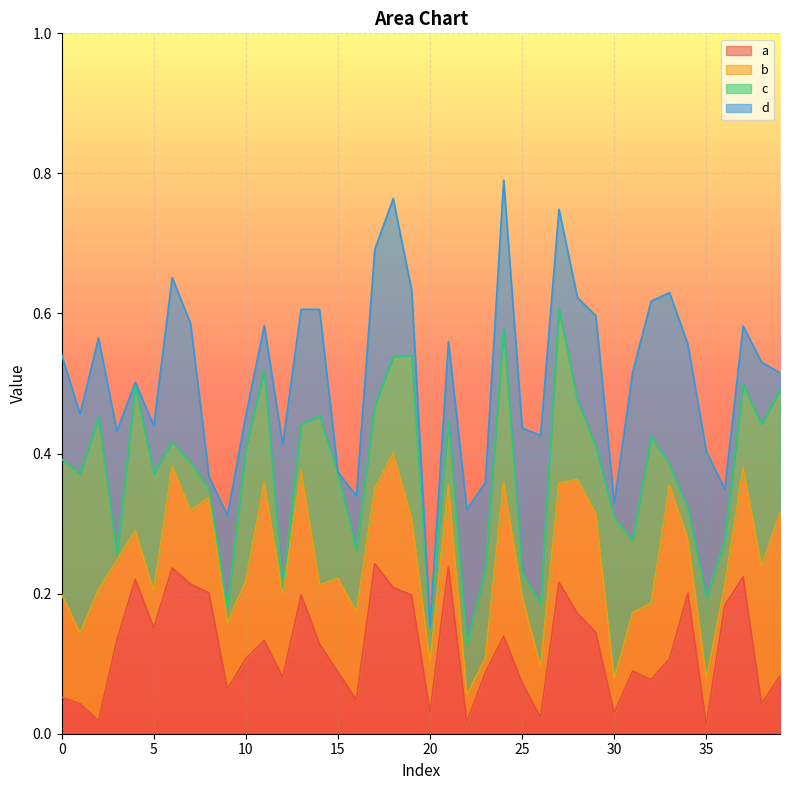

List the labels in order of a value, largest first.

17, 21, 6, 37, 4, 27, 7, 18, 8, 34, 13, 19, 36, 28, 5, 29, 24, 3, 11, 14, 10, 33, 31, 15, 23, 39, 12, 32, 25, 9, 0, 16, 38, 1, 20, 30, 26, 2, 22, 35